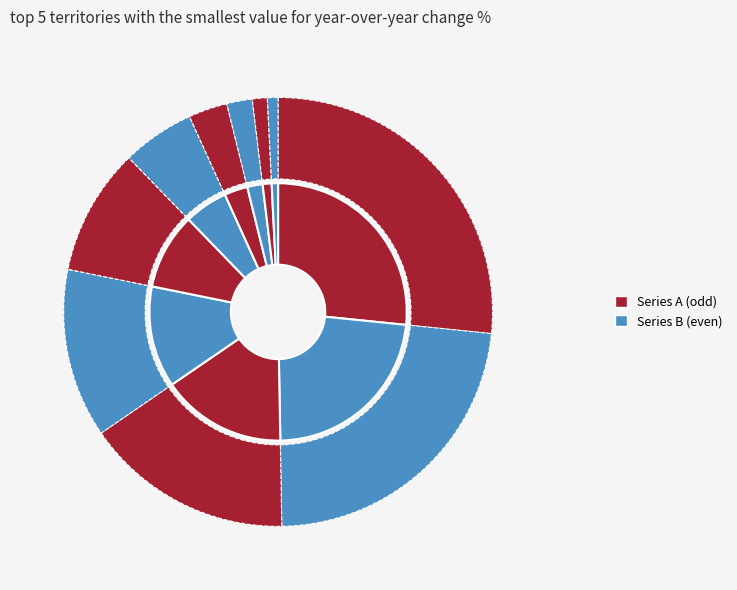

Is there a majority slice in this chart?

No